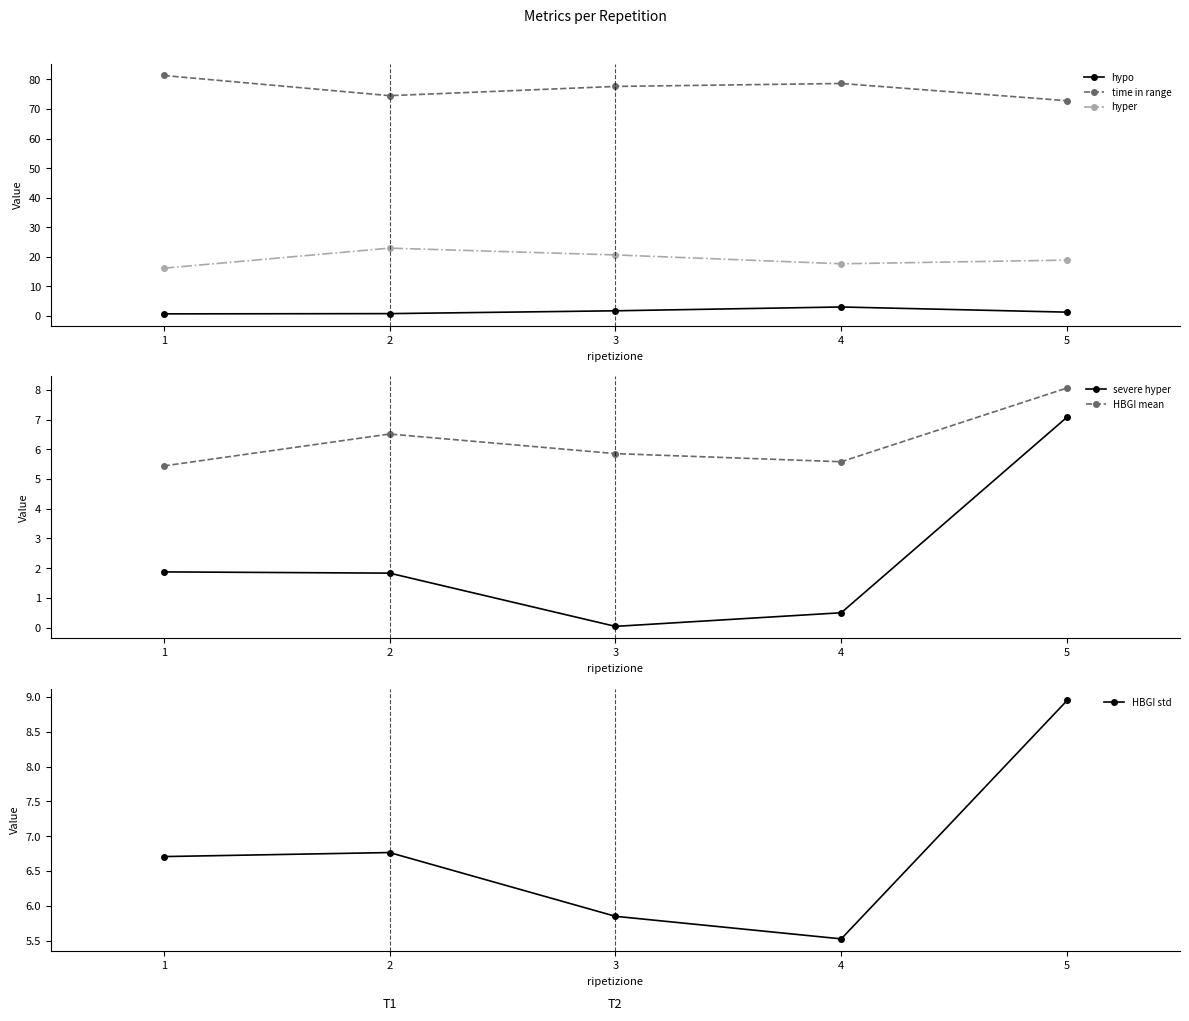

What is the value of the hyper point at the 2nd from the left?

22.9